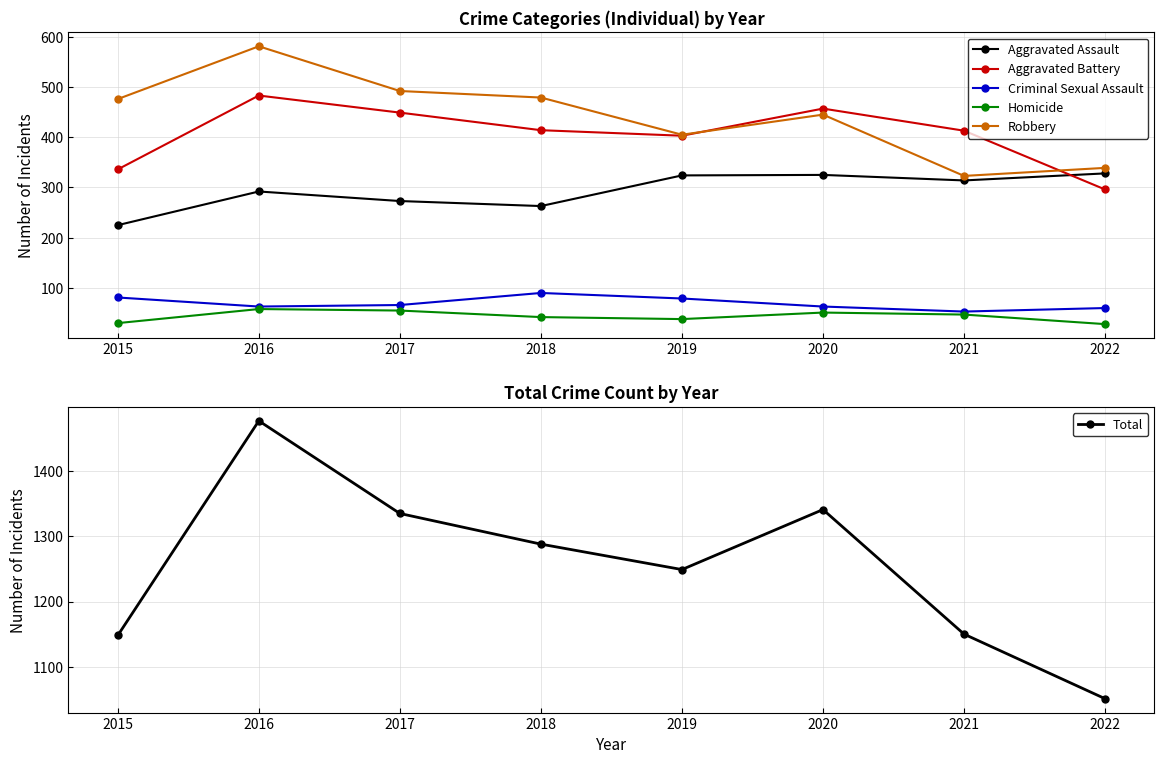

Reading left to right, extract all data points from this chart.

Aggravated Assault: 2015=225	2016=292	2017=273	2018=263	2019=324	2020=325	2021=314	2022=328
Aggravated Battery: 2015=336	2016=483	2017=449	2018=414	2019=403	2020=457	2021=413	2022=296
Criminal Sexual Assault: 2015=81	2016=63	2017=66	2018=90	2019=79	2020=63	2021=53	2022=60
Homicide: 2015=30	2016=58	2017=55	2018=42	2019=38	2020=51	2021=47	2022=28
Robbery: 2015=476	2016=581	2017=492	2018=479	2019=405	2020=445	2021=323	2022=339
Total: 2015=1148	2016=1477	2017=1335	2018=1288	2019=1249	2020=1341	2021=1150	2022=1051